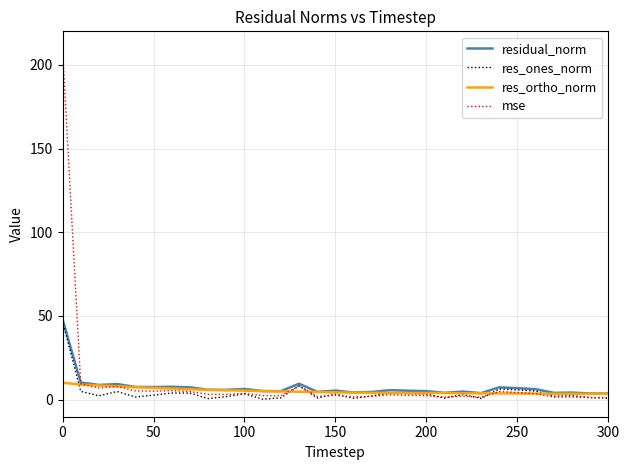

Which series has the largest range (max minus min)?

mse